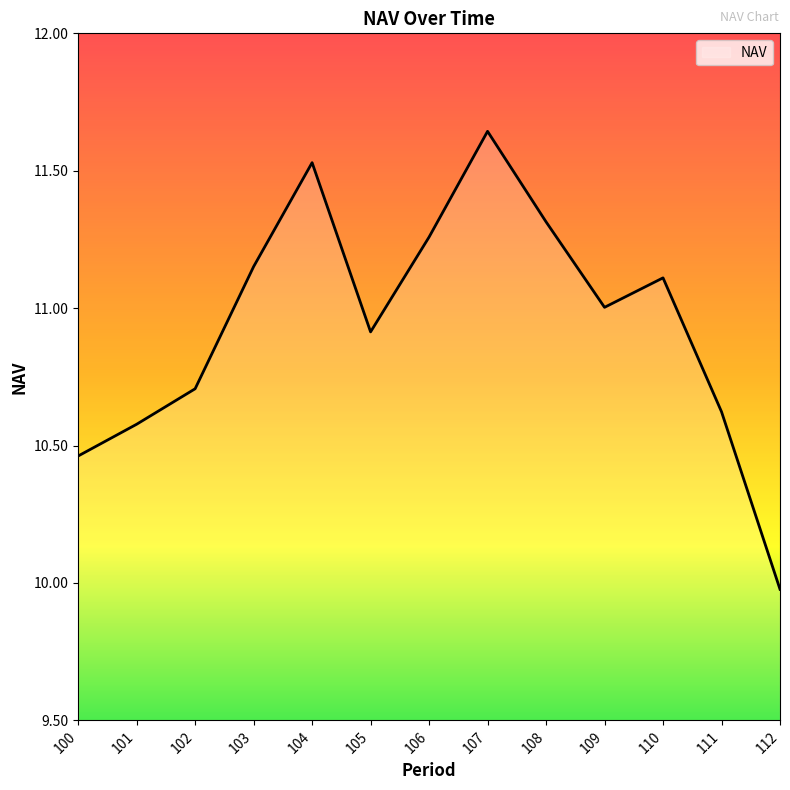

At which category does the data reach its first local peak?

104